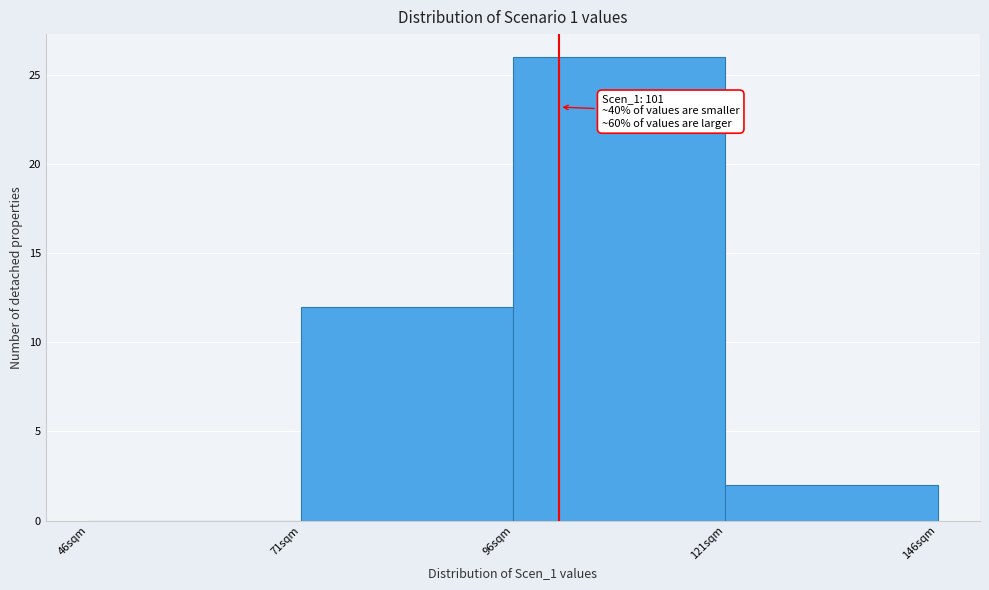

Over which range of the x-axis is the bar tallest?

96 to 121